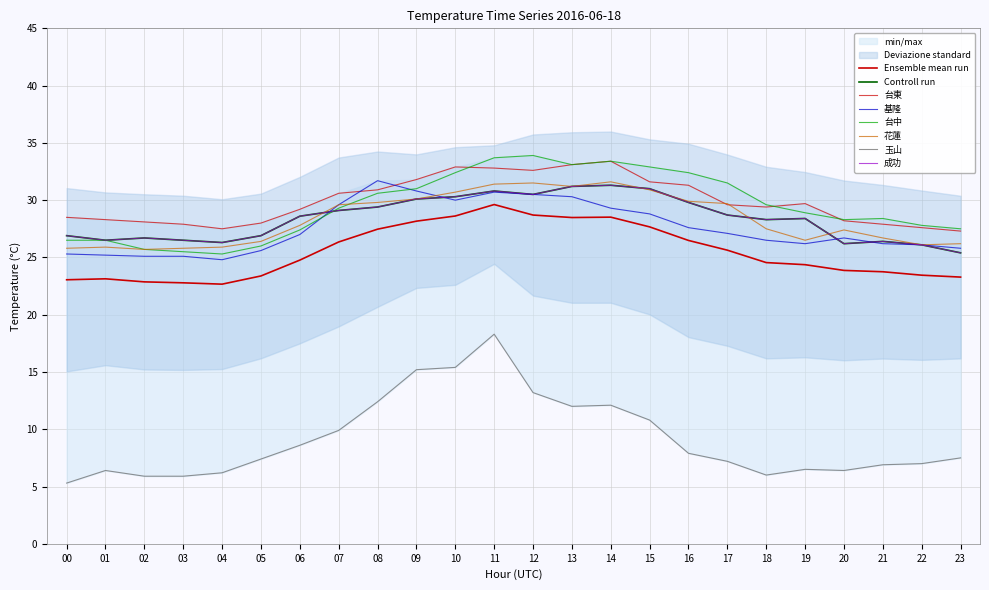

True or false: 台中 has a value of 12.5 at 09.

False